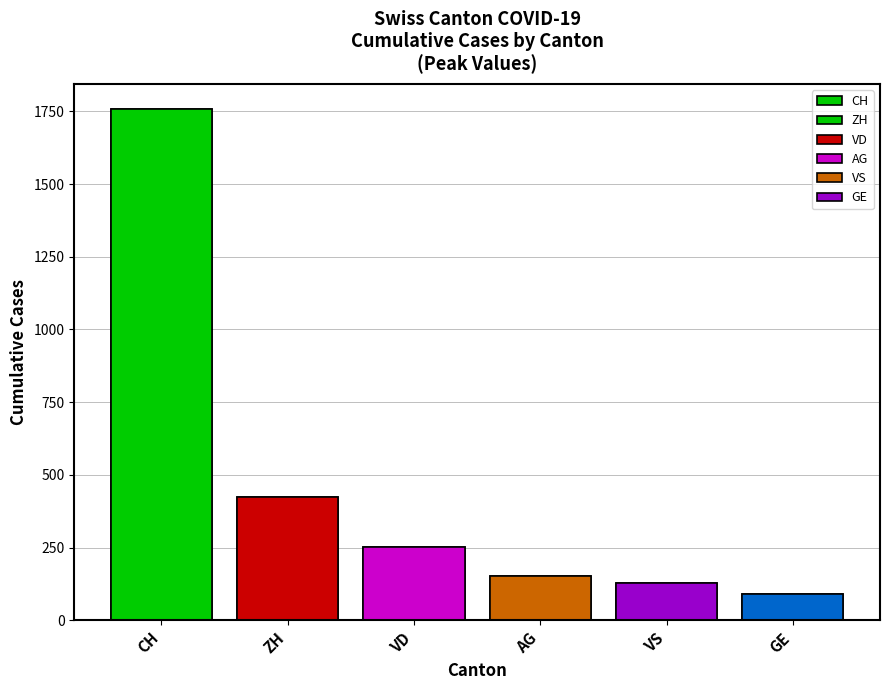

Which label corresponds to the largest value in the chart?

CH